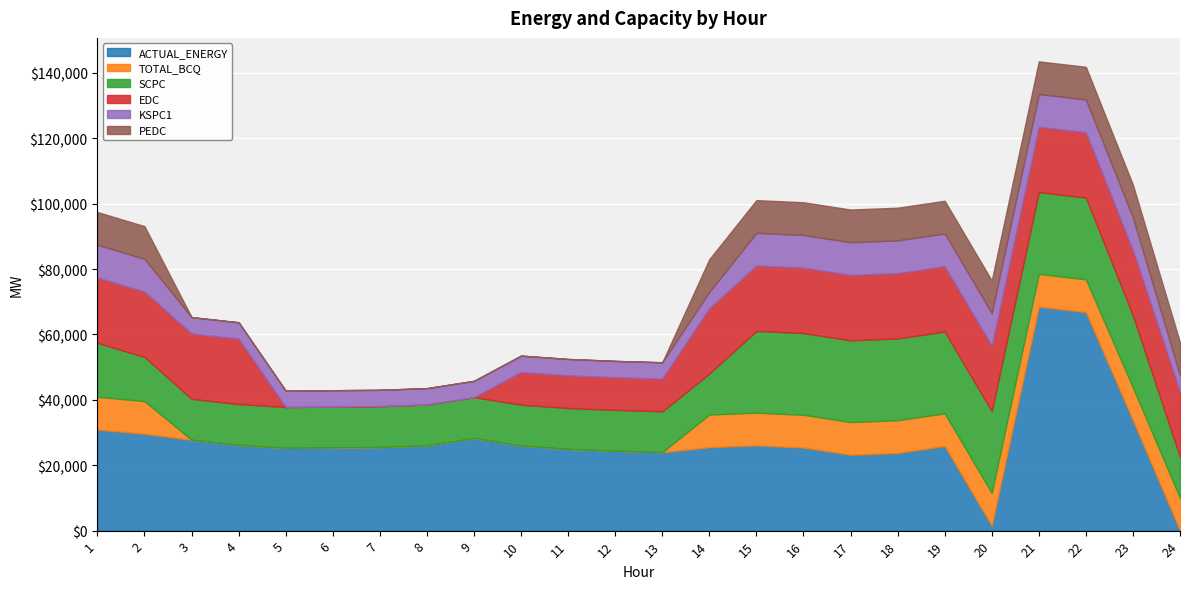

Which label corresponds to the largest value in the chart?

21